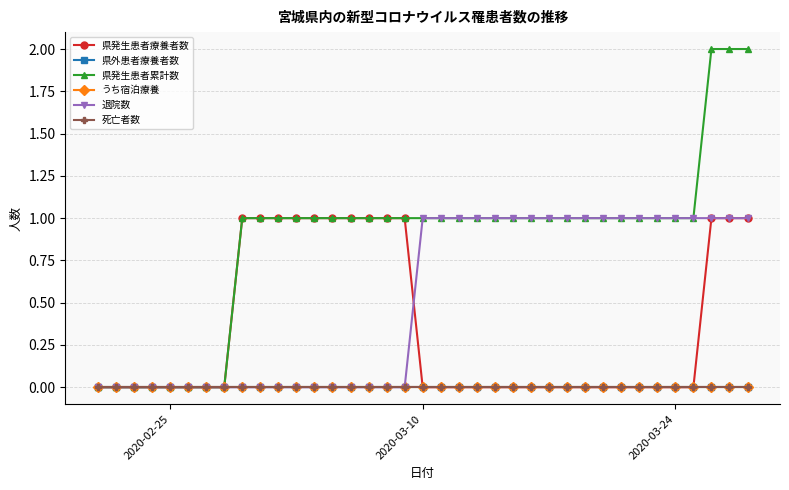

Is this an area chart (filled region under the line)?

No